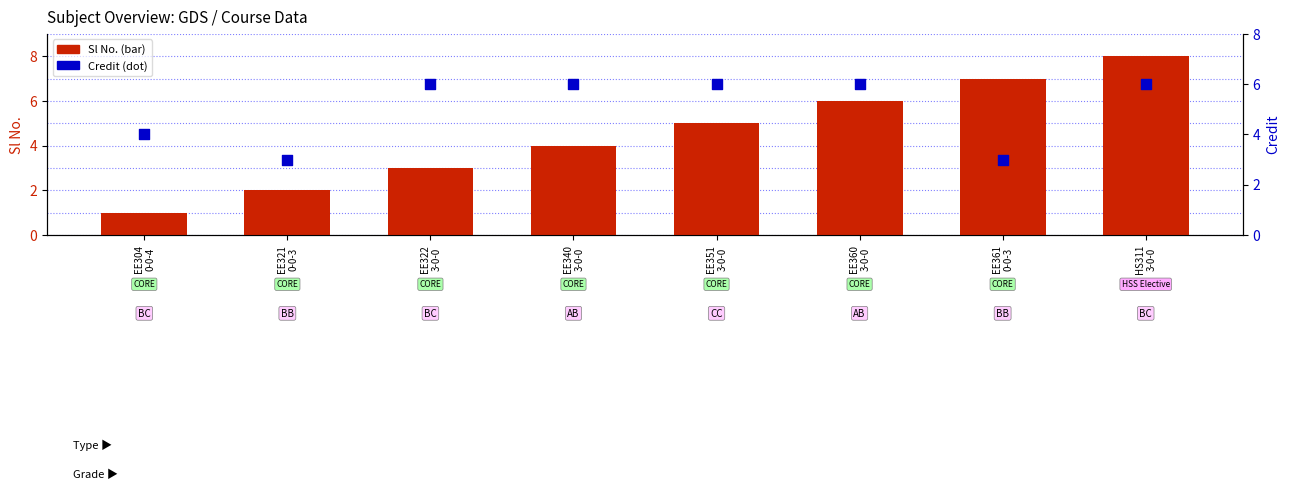

Which series reaches the maximum Y coordinate?

Sl No.